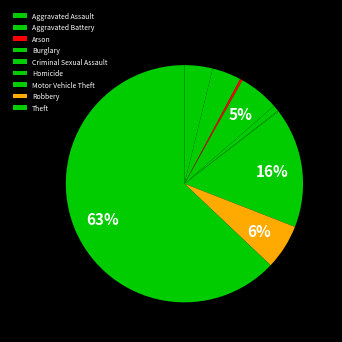

Which category has the smallest portion of the pie?

Homicide